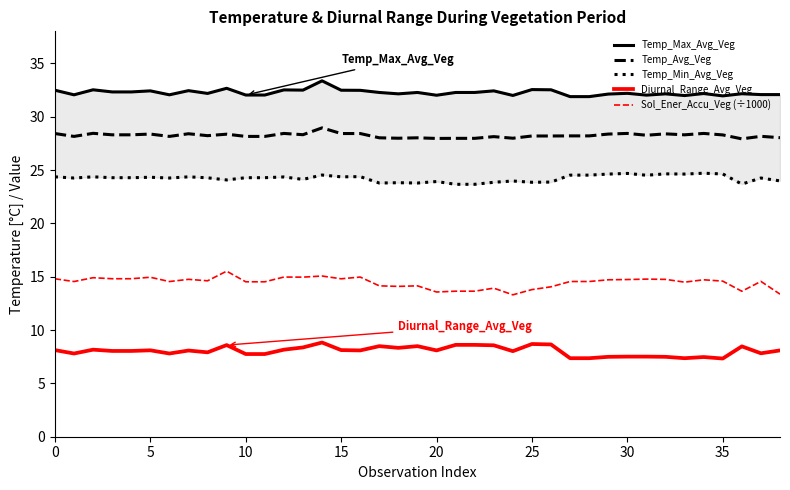

What is the difference between the maximum and minimum values in the Diurnal_Range_Avg_Veg series?

1.5